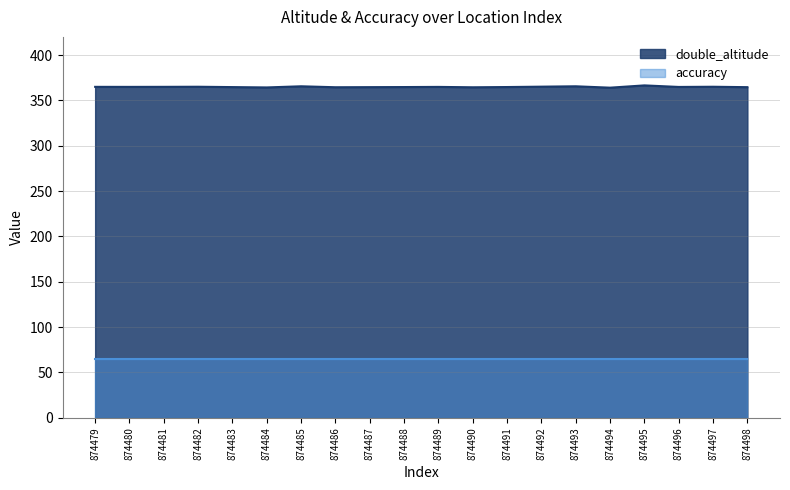

What is the greatest value displayed?

366.5